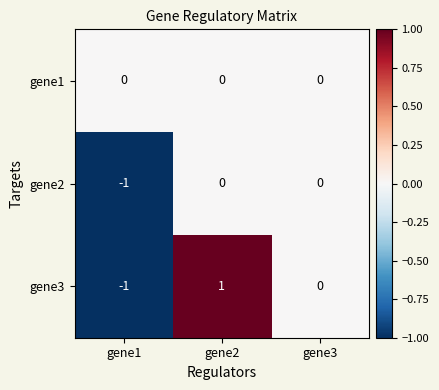

Reading right to left, transcribe all the data shown in this chart.

gene1: gene3=0	gene2=0	gene1=0
gene2: gene3=0	gene2=0	gene1=-1
gene3: gene3=0	gene2=1	gene1=-1